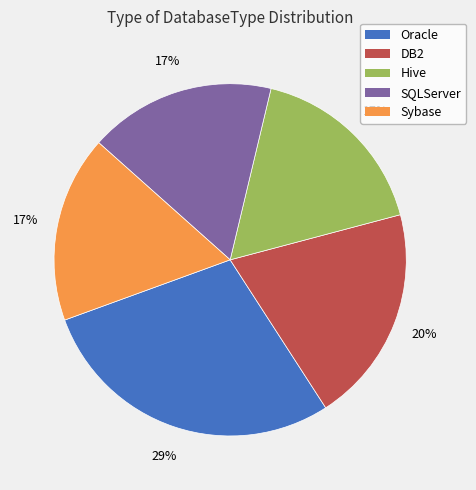

Which has a higher value, Sybase or DB2?

DB2